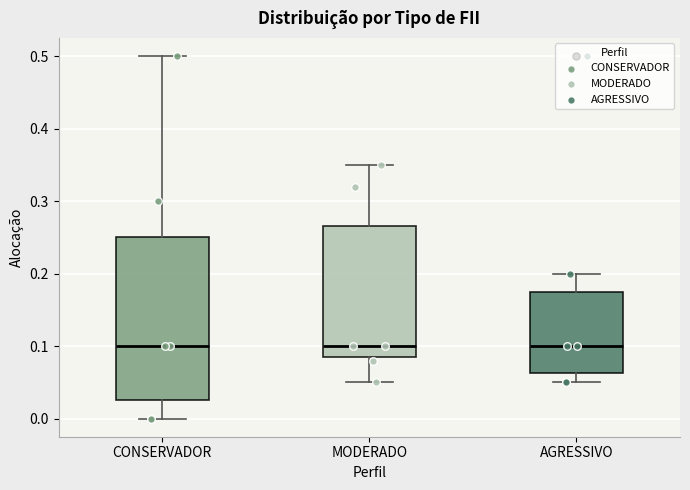

Which box is the tallest, from its lower edge to its upper edge?

CONSERVADOR